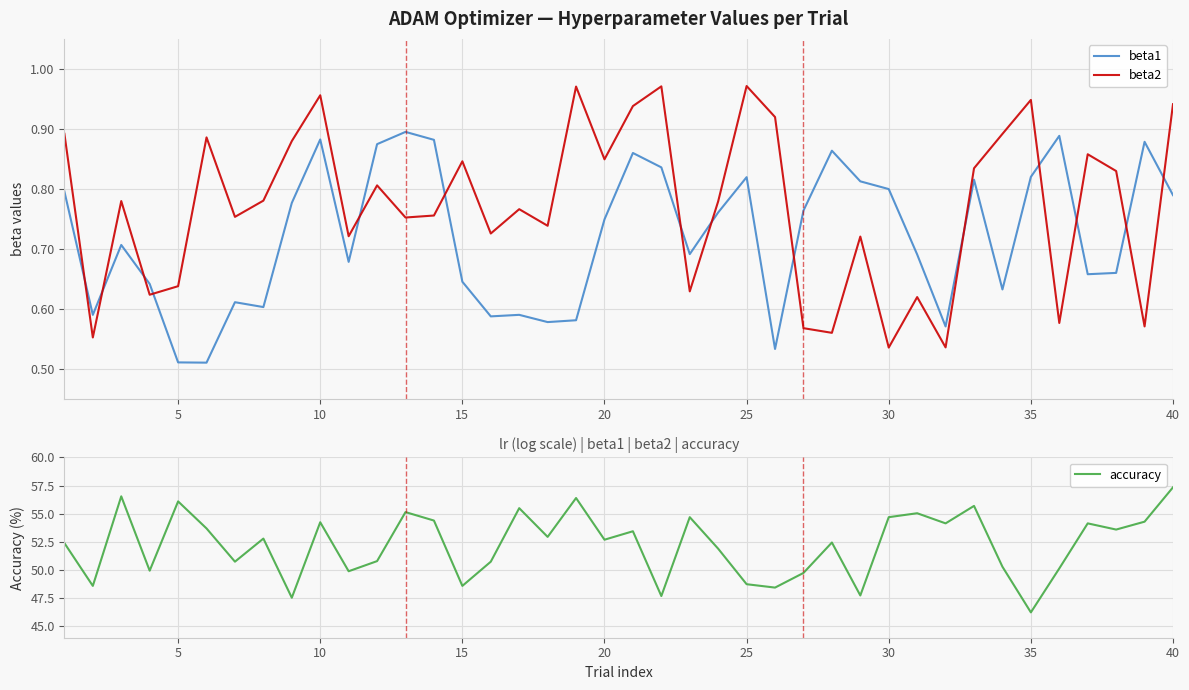

Is it true that accuracy equals 56.1 at 5?

True